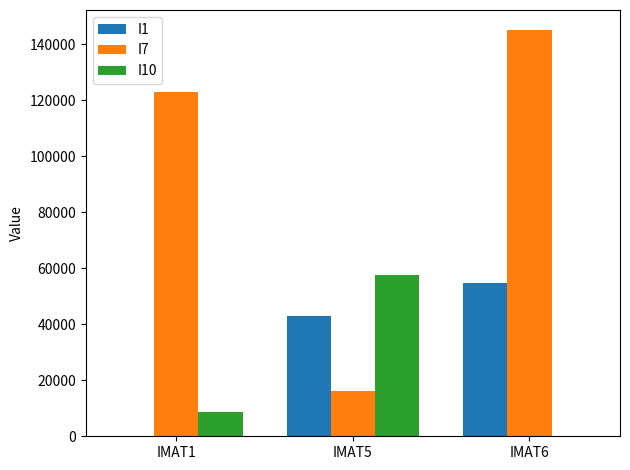

What value does the I10 series have at IMAT1, to the nearest 50?

8650